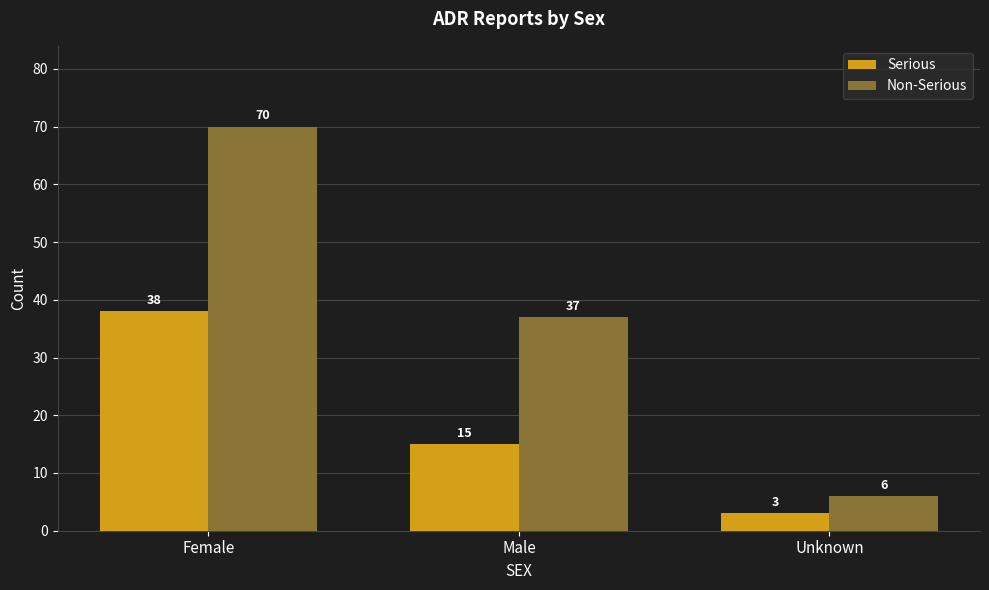

What is the spread (max minus min) of values at Female?

32